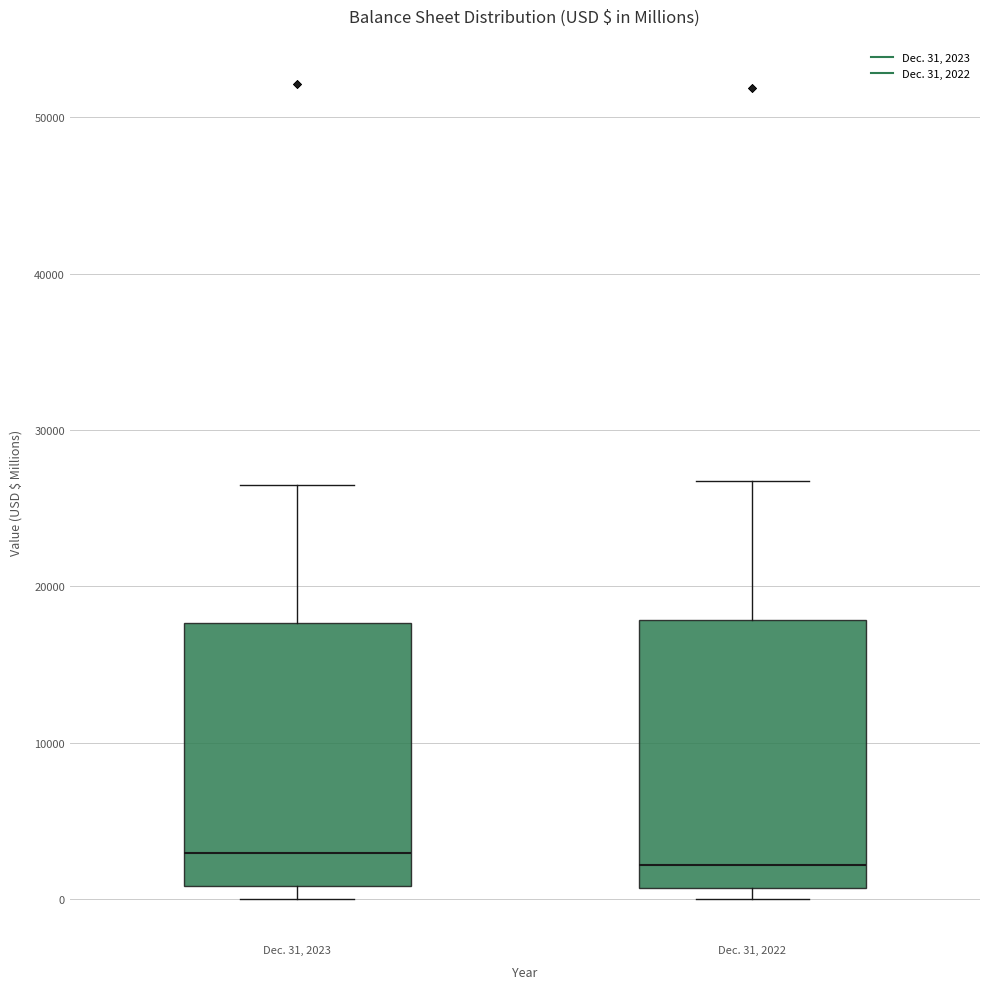

Where does the median line of the box for Dec. 31, 2023 sit on the y-axis? The values are not printed on the chart, so give them approximately, as read against the axis.

3000